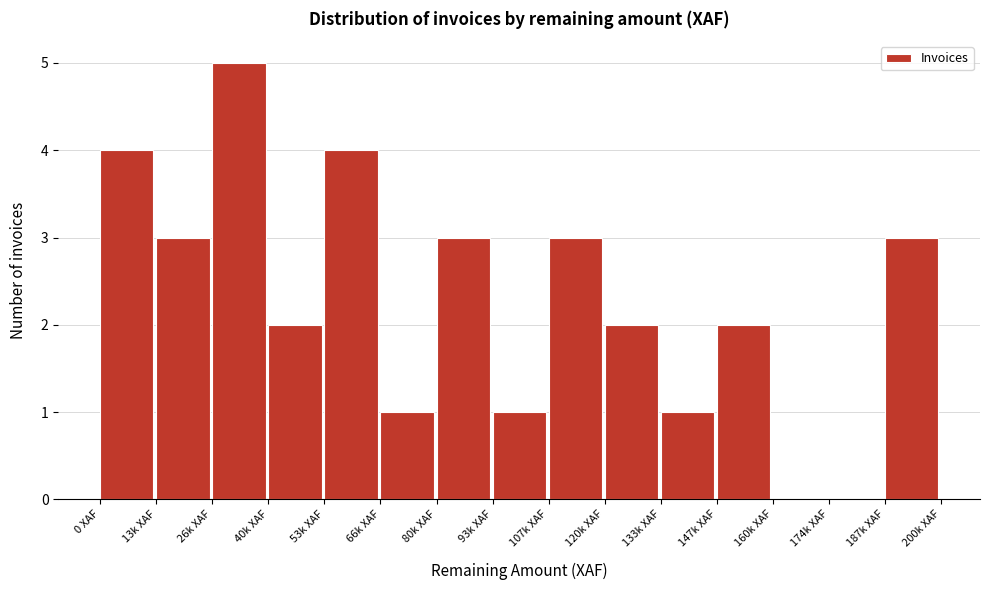

Reading left to right, transcribe all the data shown in this chart.

0 XAF=4	13k XAF=3	26k XAF=5	40k XAF=2	53k XAF=4	66k XAF=1	80k XAF=3	93k XAF=1	107k XAF=3	120k XAF=2	133k XAF=1	147k XAF=2	160k XAF=0	174k XAF=0	187k XAF=3